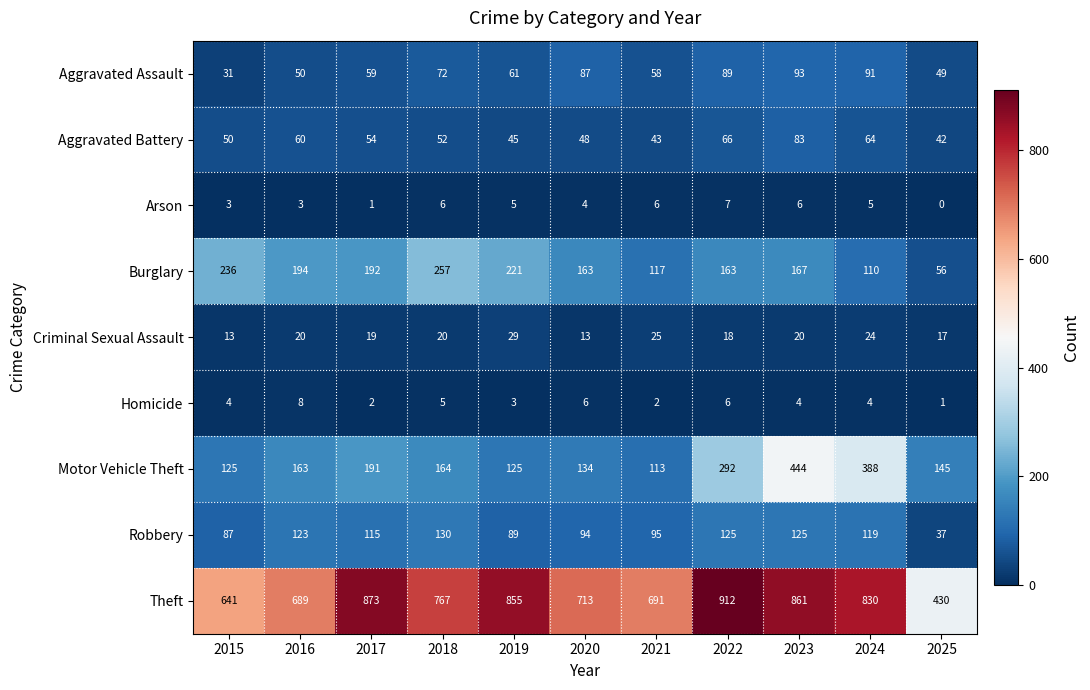

Which label corresponds to the smallest value in the chart?

2025